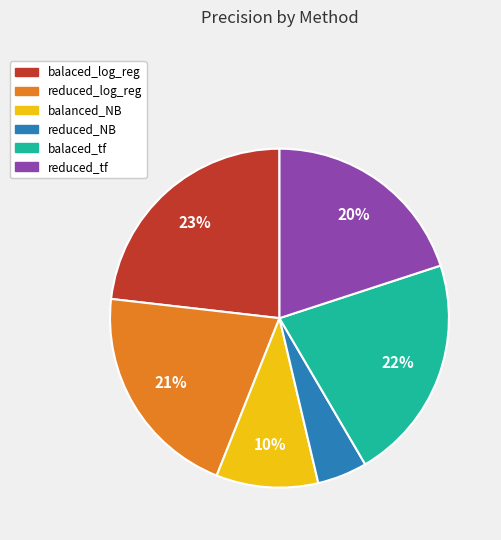

Does reduced_tf represent more than half of the total?

No